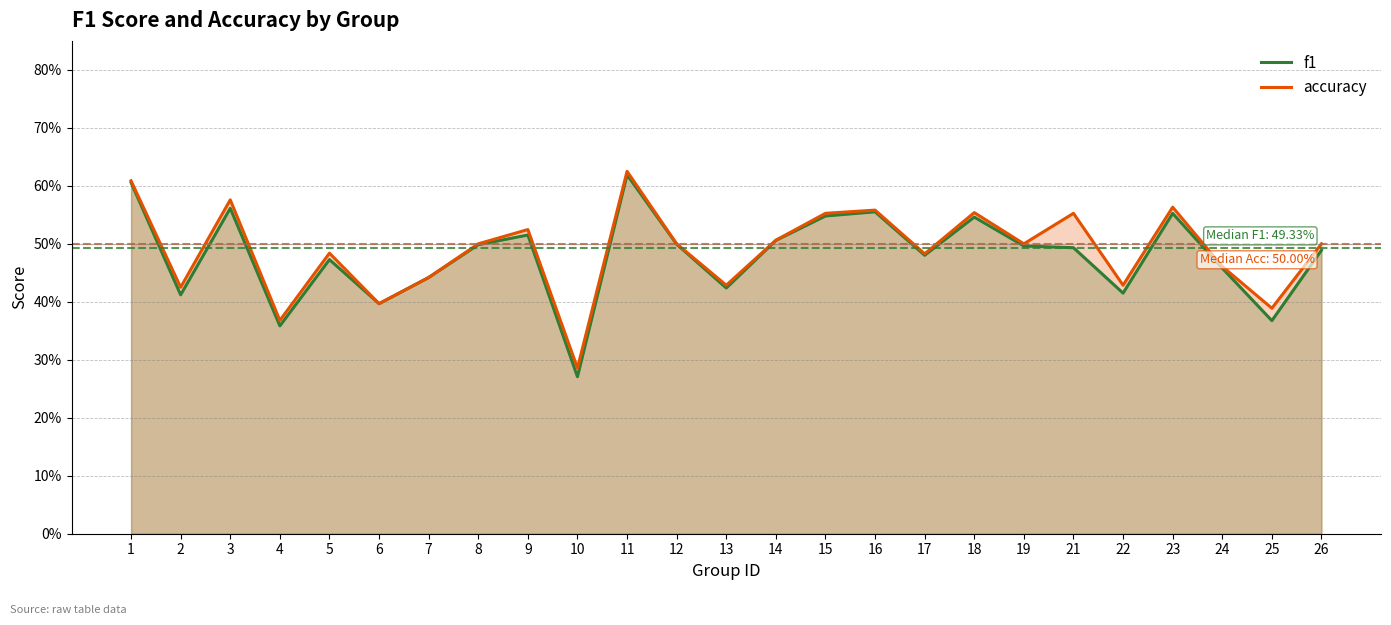

What is the lowest value of the f1 series?

0.3